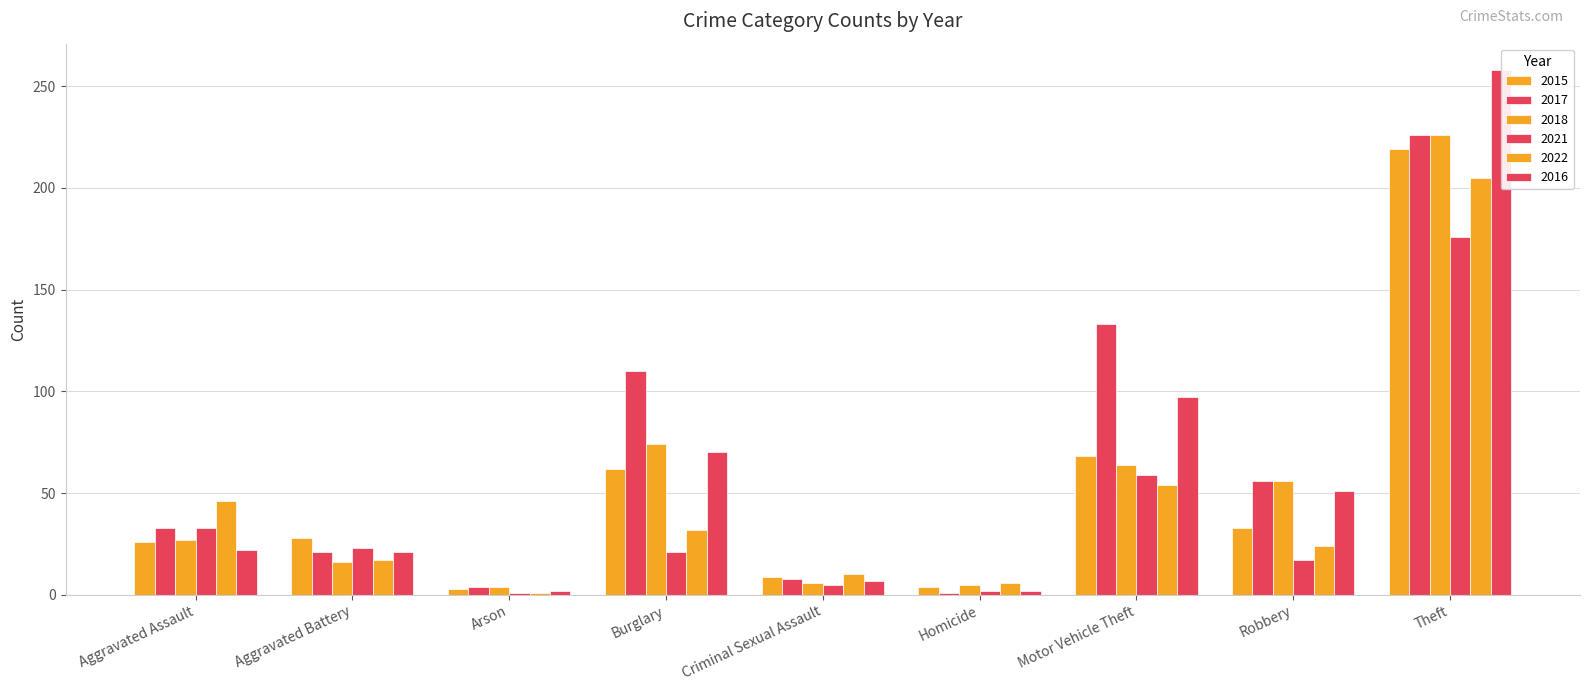

Which series has the largest total across all categories?

2017